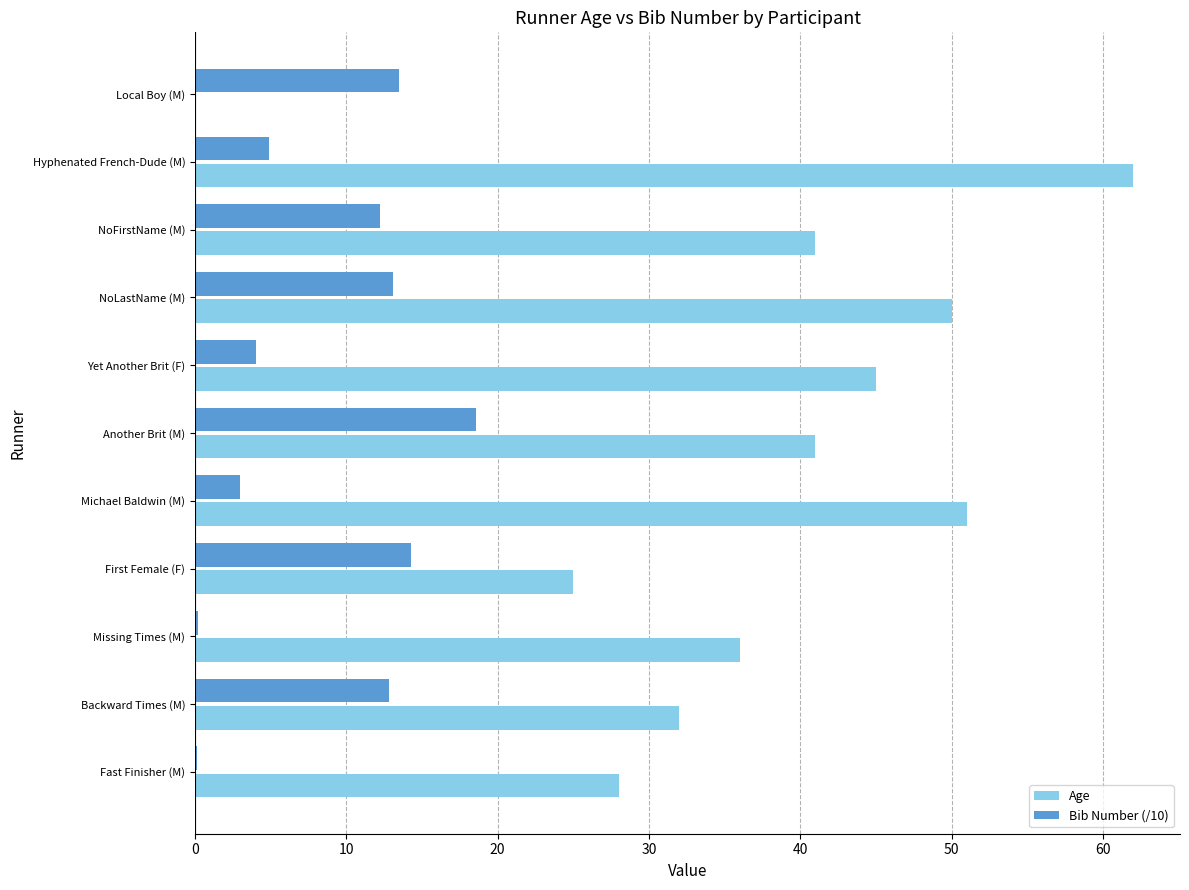

What is the sum of all Age values?

411.0